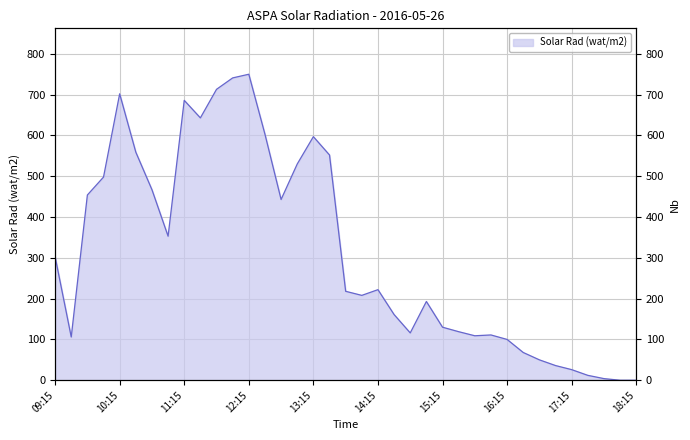

Approximately how many times larger is the value at 14:15 compared to 15:00?

1.2